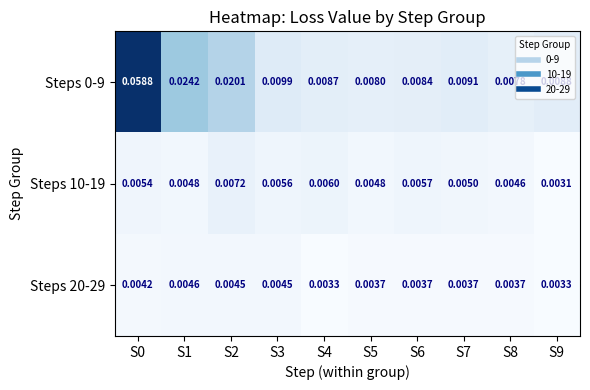

Is the value of Steps 20-29 at S7 greater than the value of Steps 10-19 at S4?

No